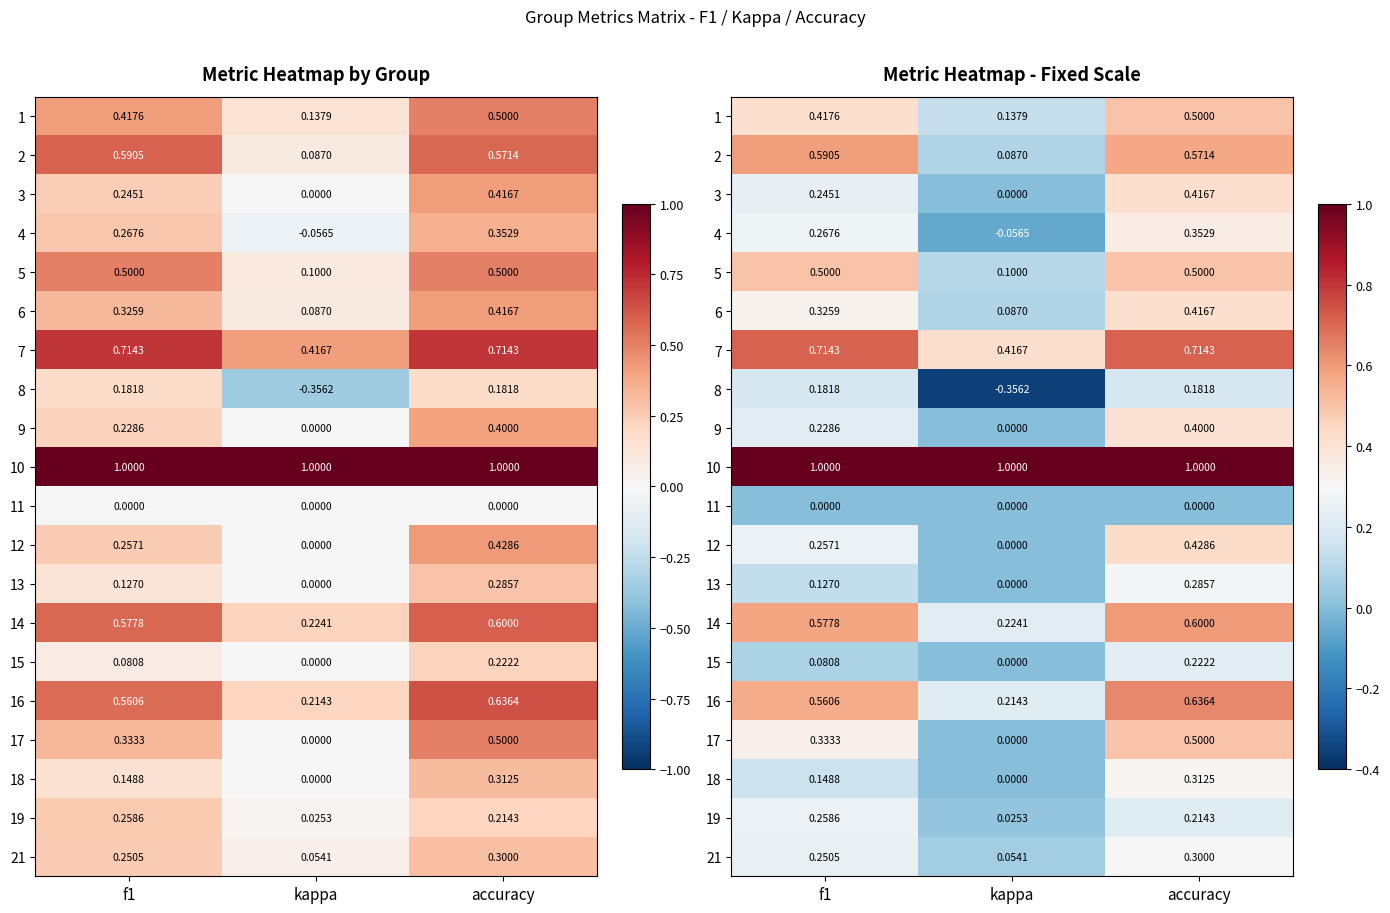

The 3 series shows 0.4 at accuracy. True or false?

True